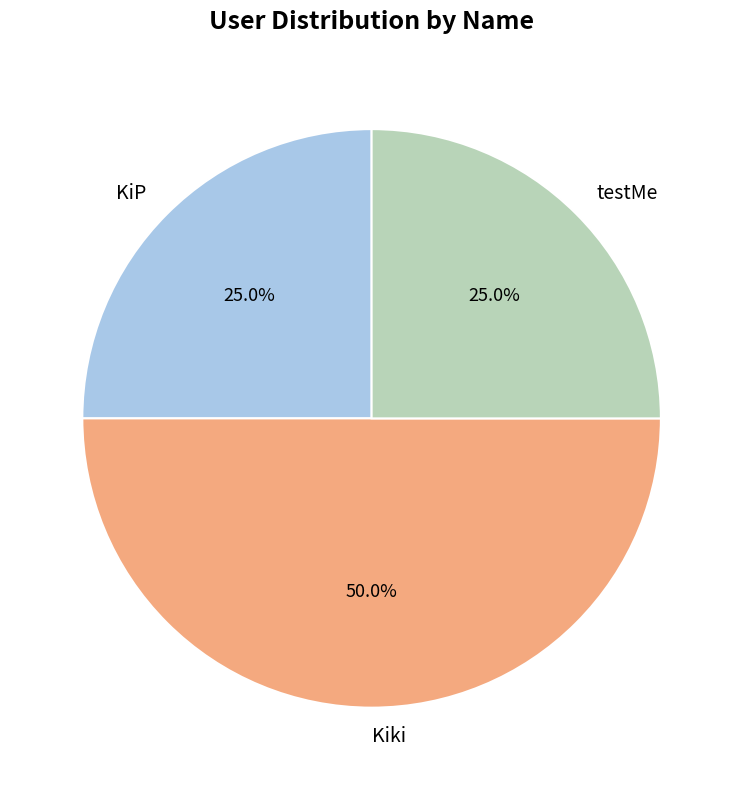

What is the ratio of the value at Kiki to the value at testMe?

2.0